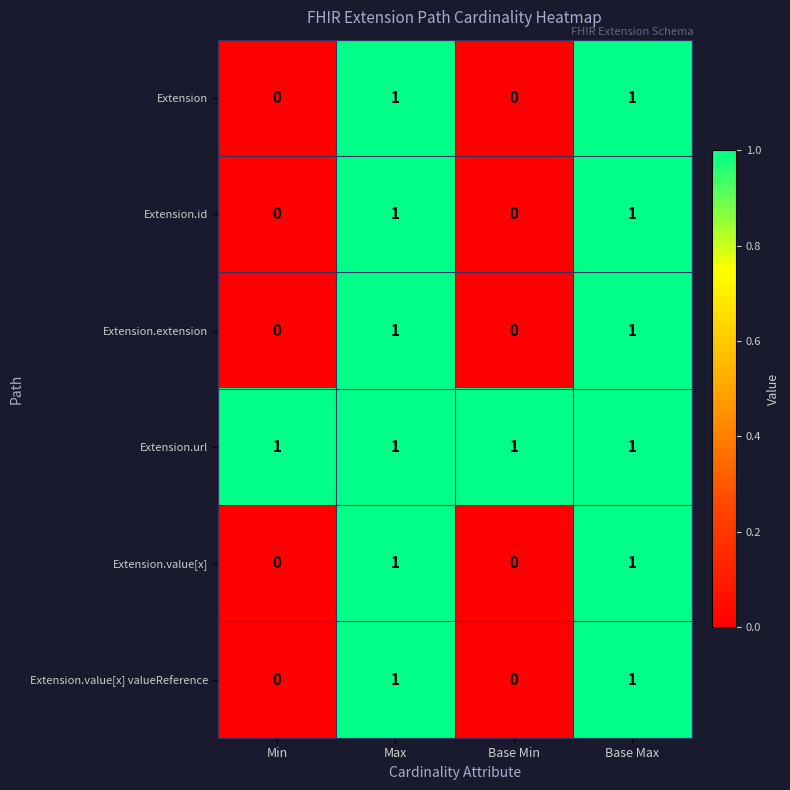

What is the total value across all series at Max?

6